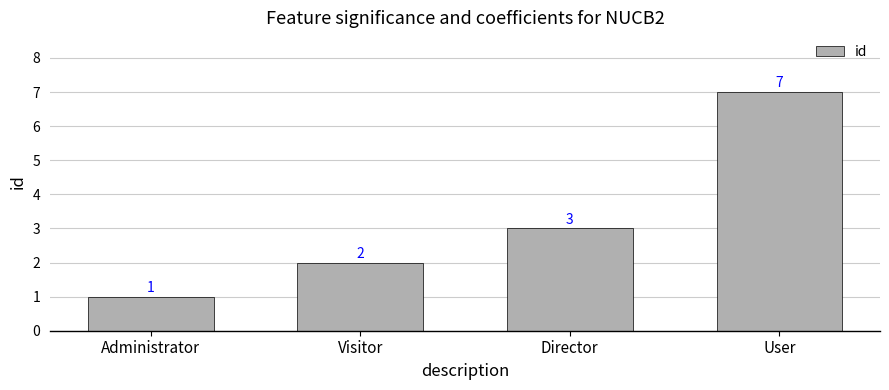

Is it true that the value at User is 7?

True